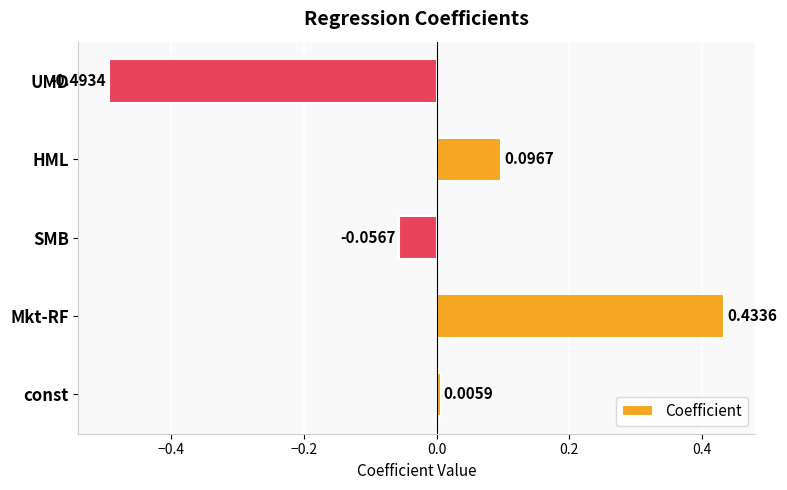

How many data points are less than 0?

2